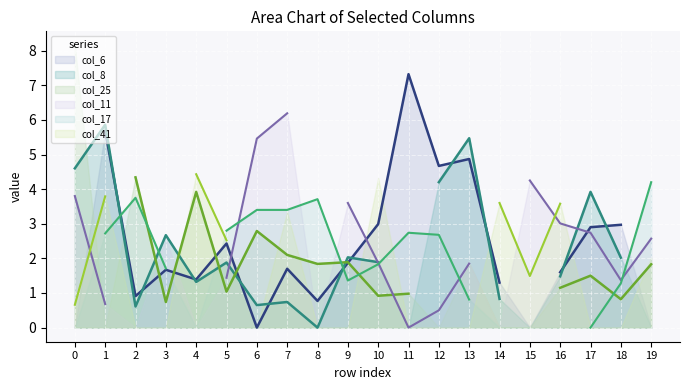

Rank the series by their average value, from highest to lowest.

col_6, col_8, col_25, col_11, col_17, col_41